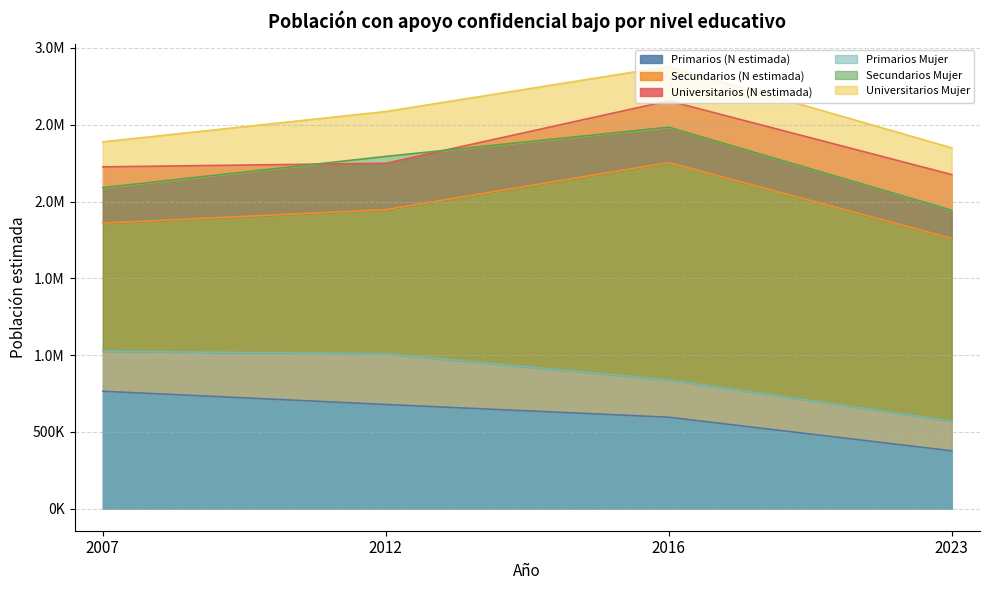

What is the minimum value shown in the chart?

292464